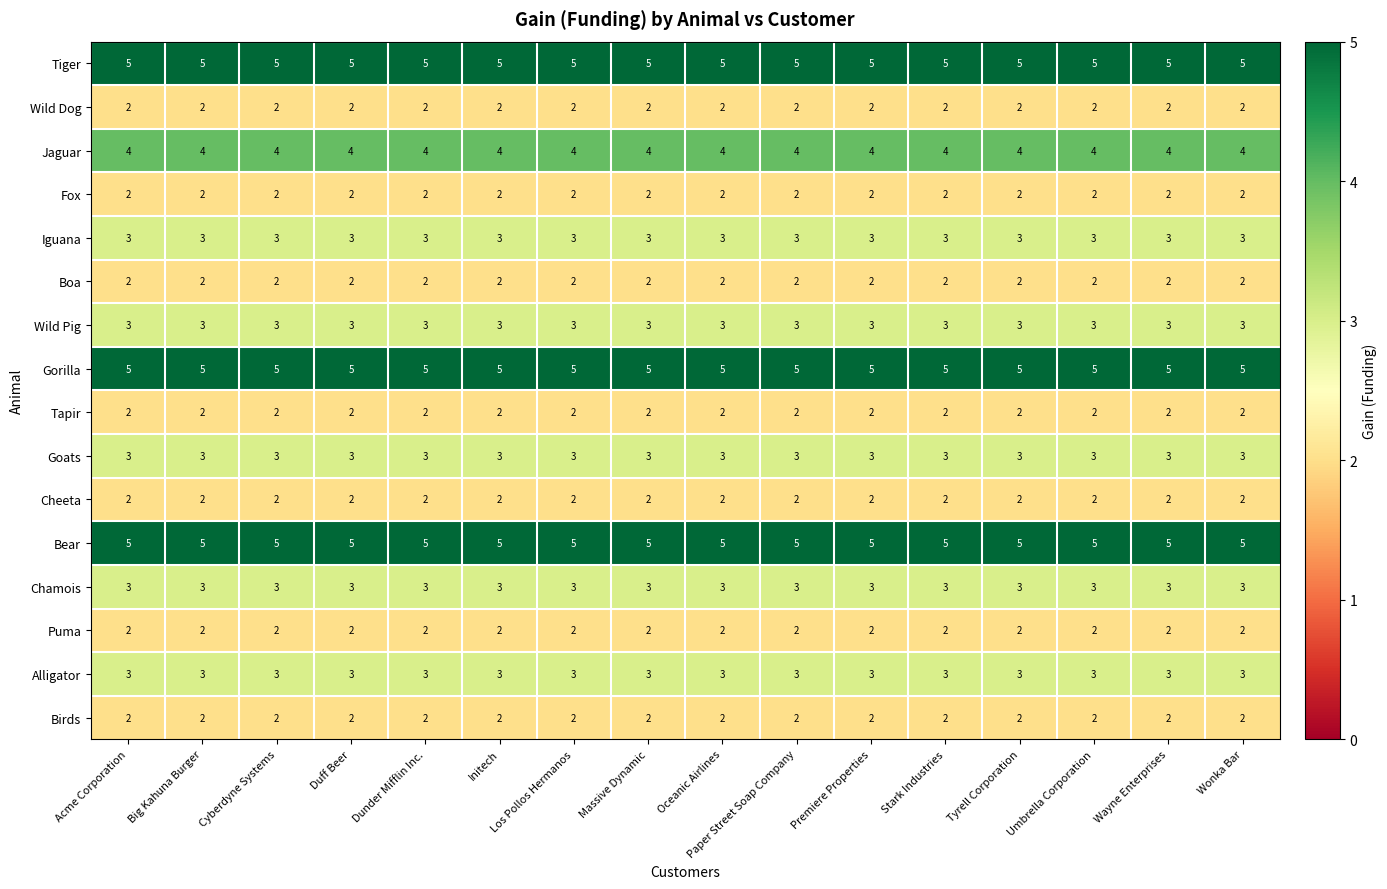

What is the total value across all series at Premiere Properties?

48